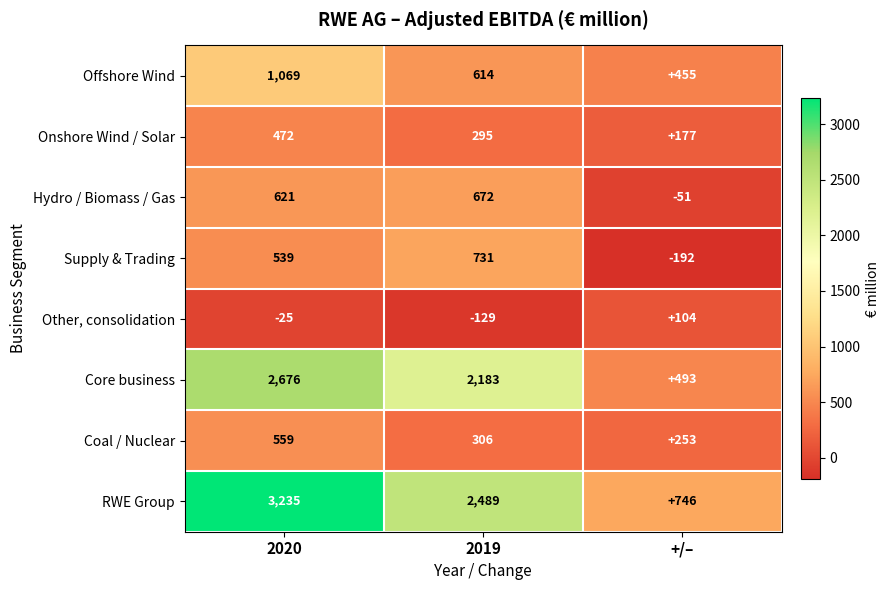

Where does the Core business series first go above 2183?

2020